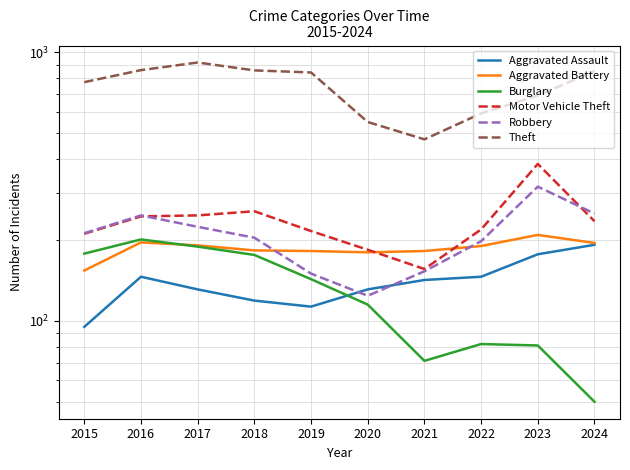

After their last crossing, which series has the higher values: Aggravated Assault or Burglary?

Aggravated Assault